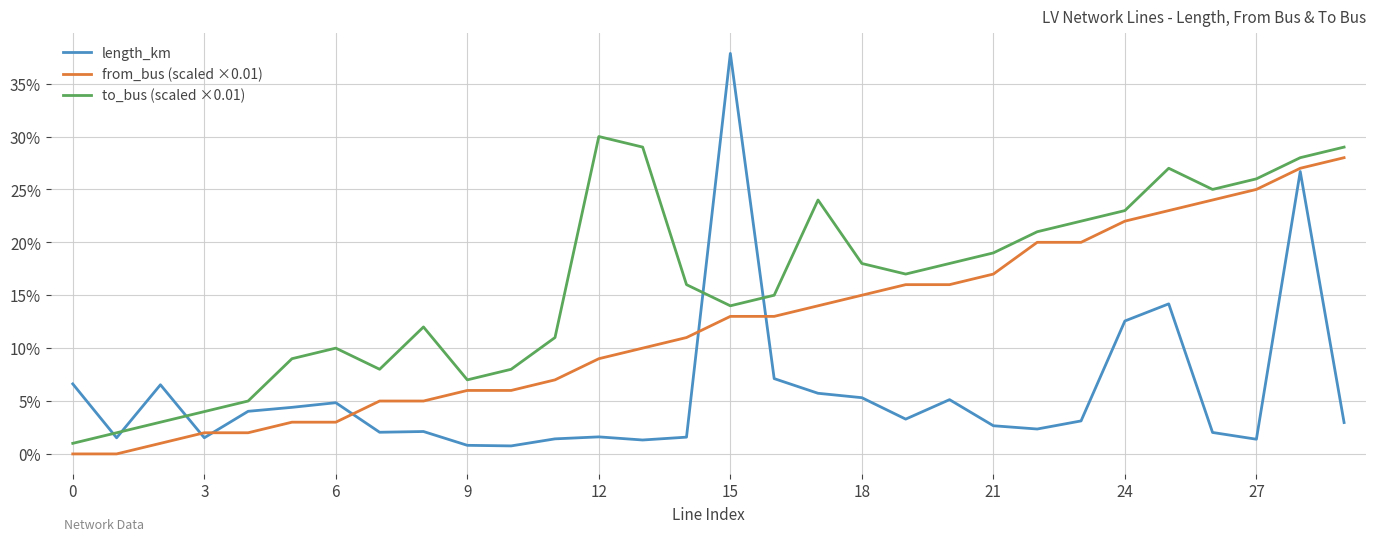

At how many categories does at least one series exceed 0?

30